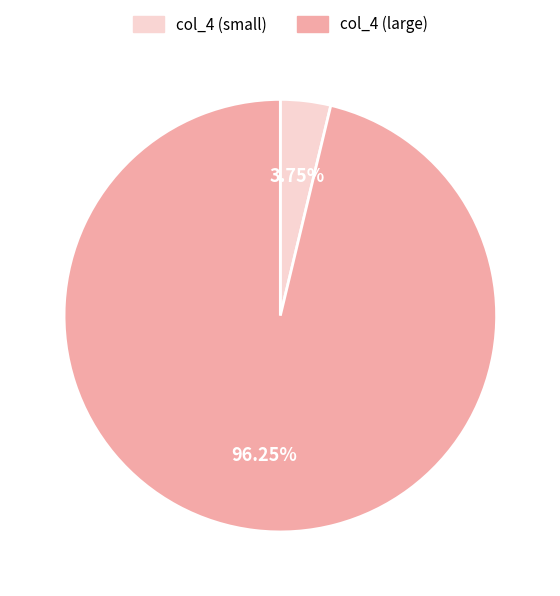

How many segments does this pie chart have?

2